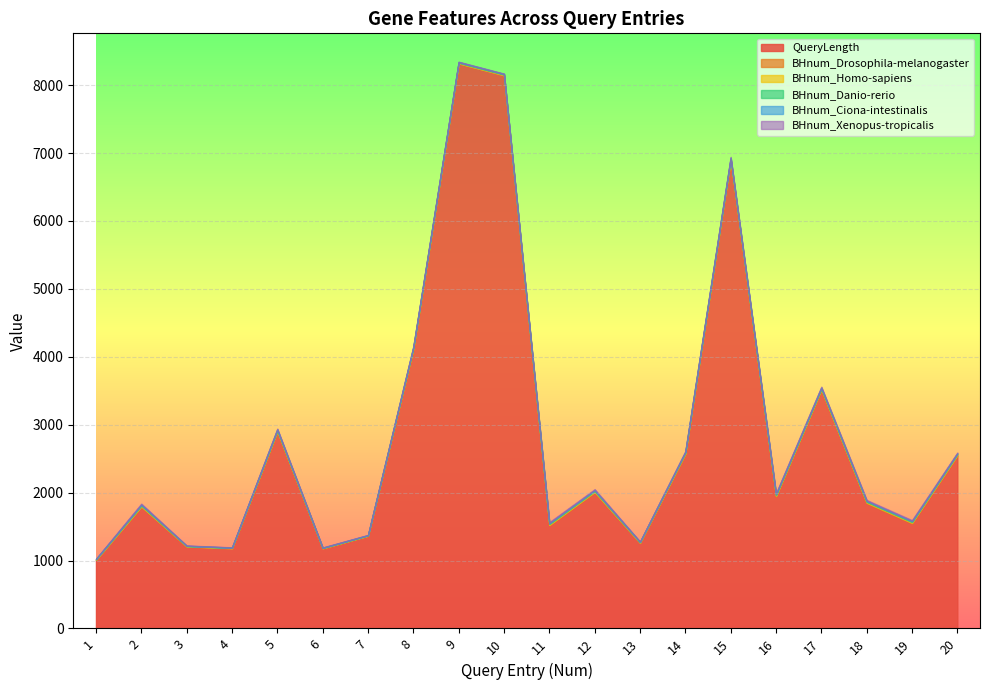

What is the average value of the BHnum_Homo-sapiens series?

8